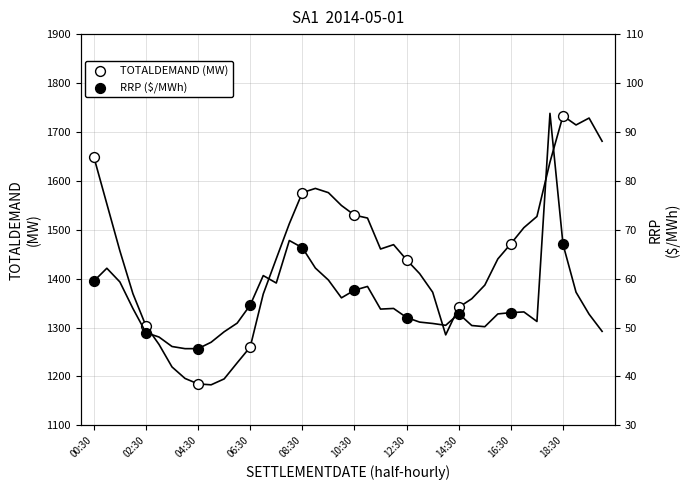

At how many categories does at least one series exceed 1562?

3